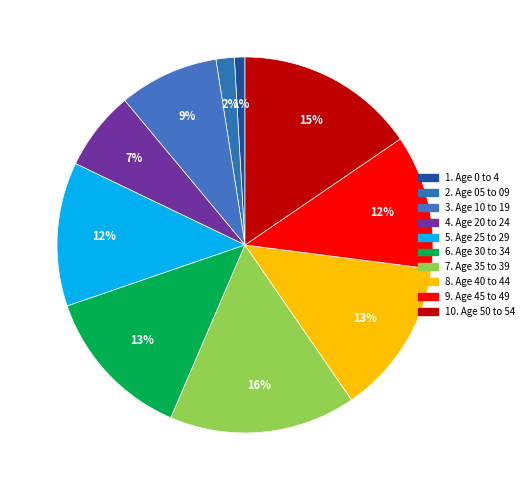

How many segments does this pie chart have?

10